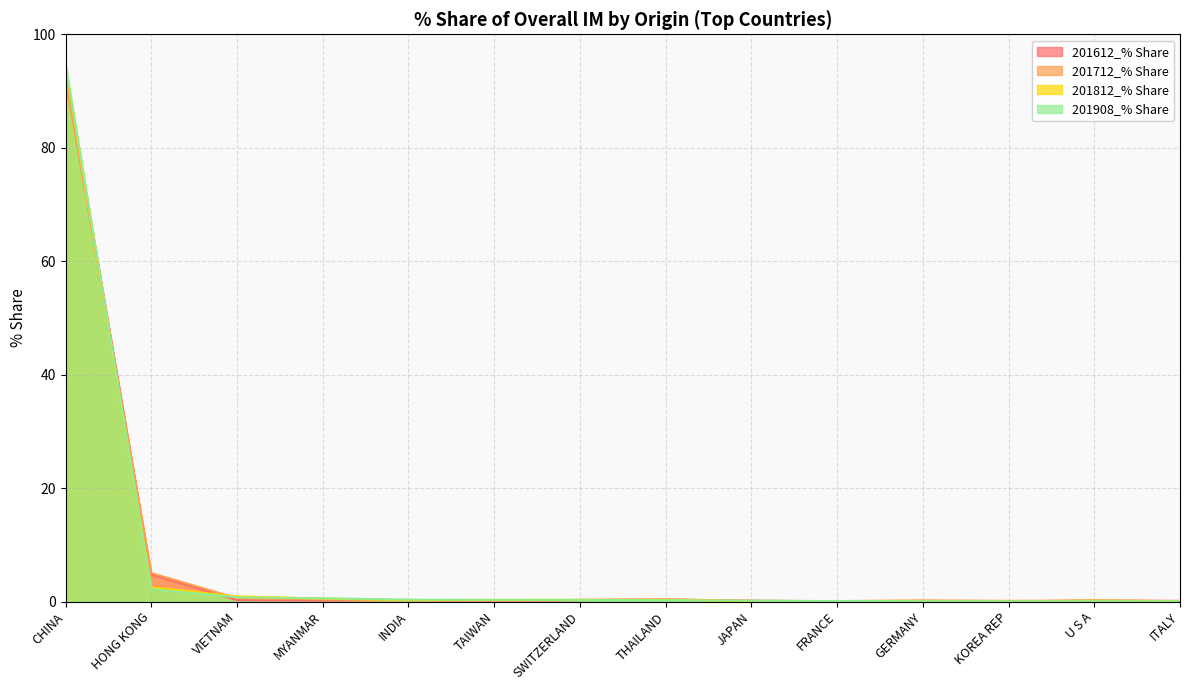

What value does the 201812_% Share series have at ITALY?

0.1